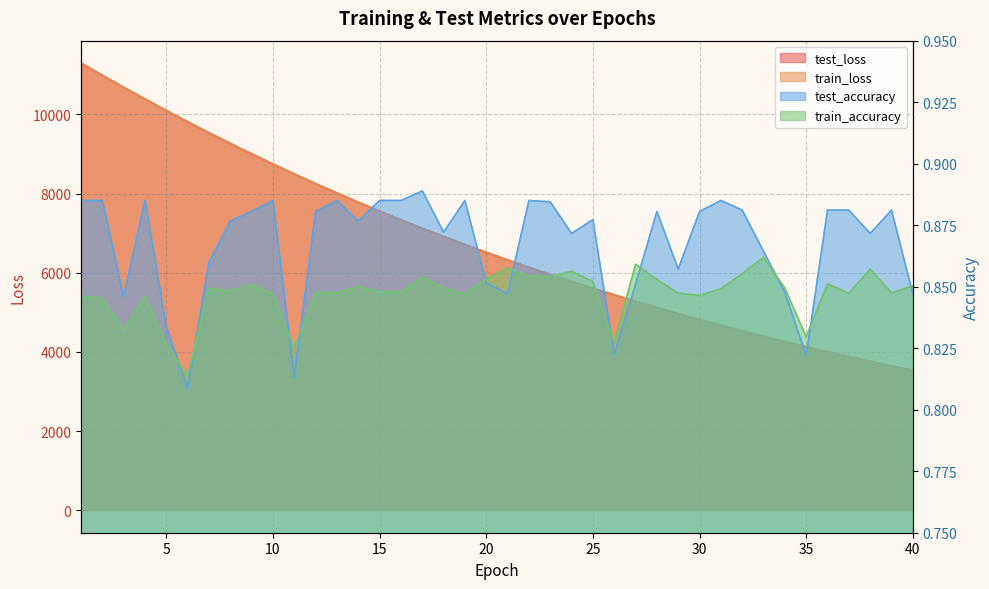

How many lines are shown in the chart?

4